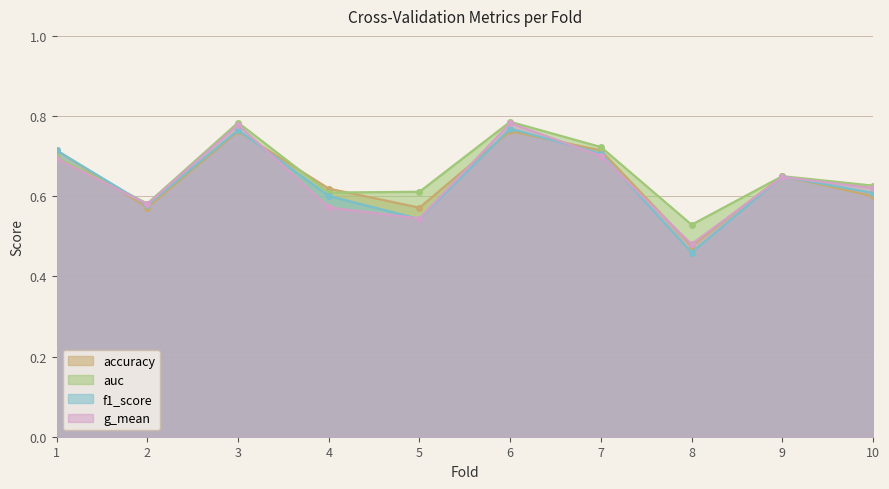

Which has a higher value, 1 or 10?

1